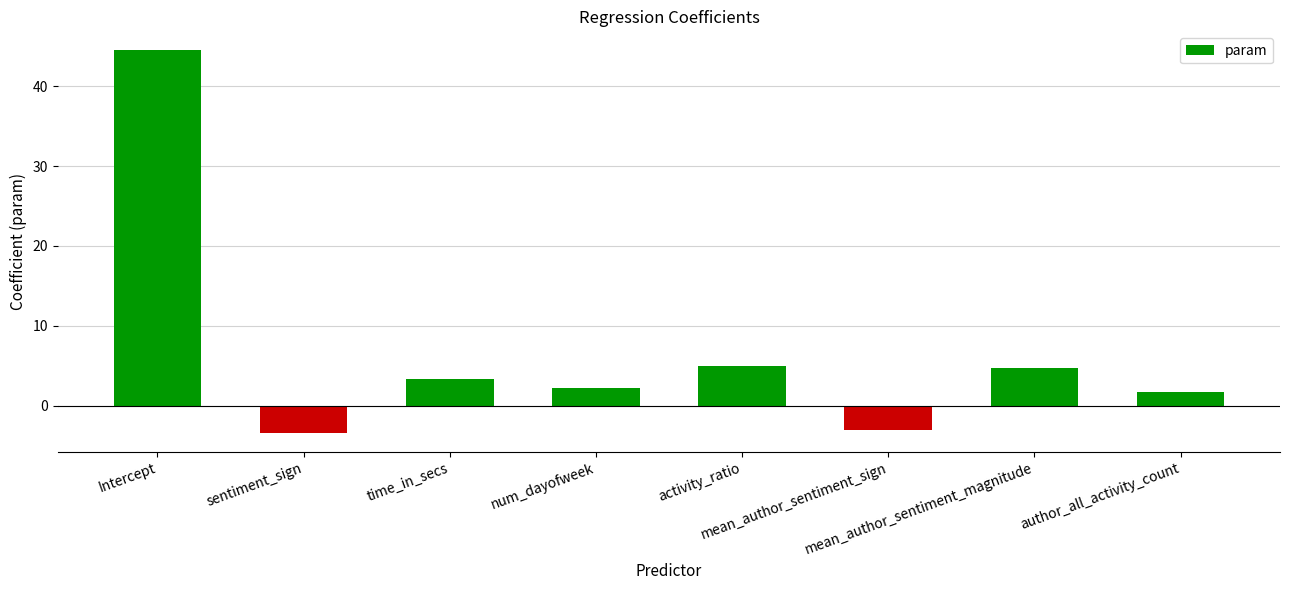

How many series are shown in this chart?

1